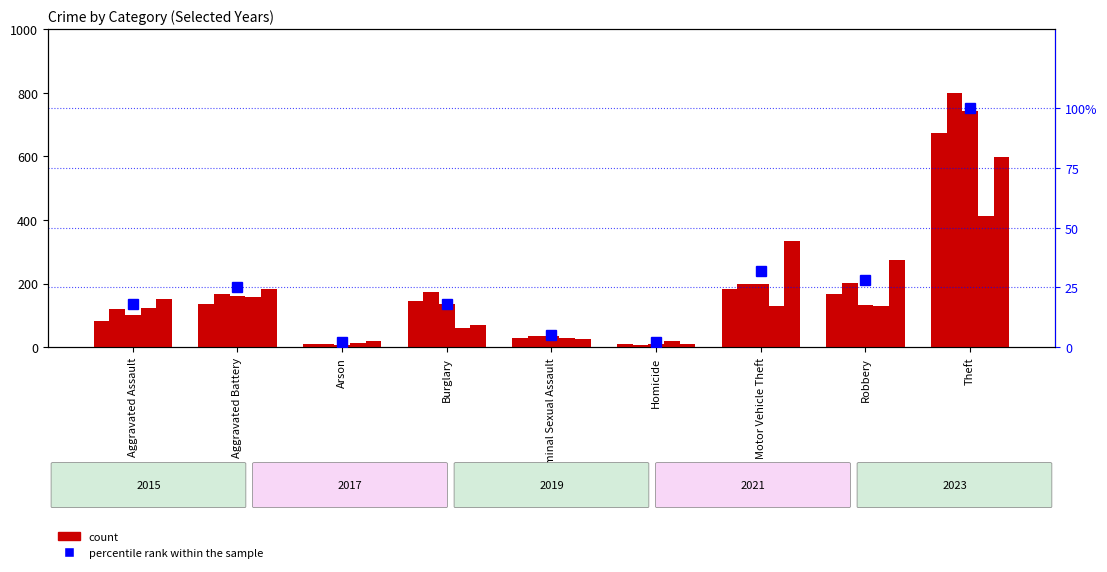

Reading left to right, transcribe all the data shown in this chart.

18	25	2	18	5	2	32	28	100